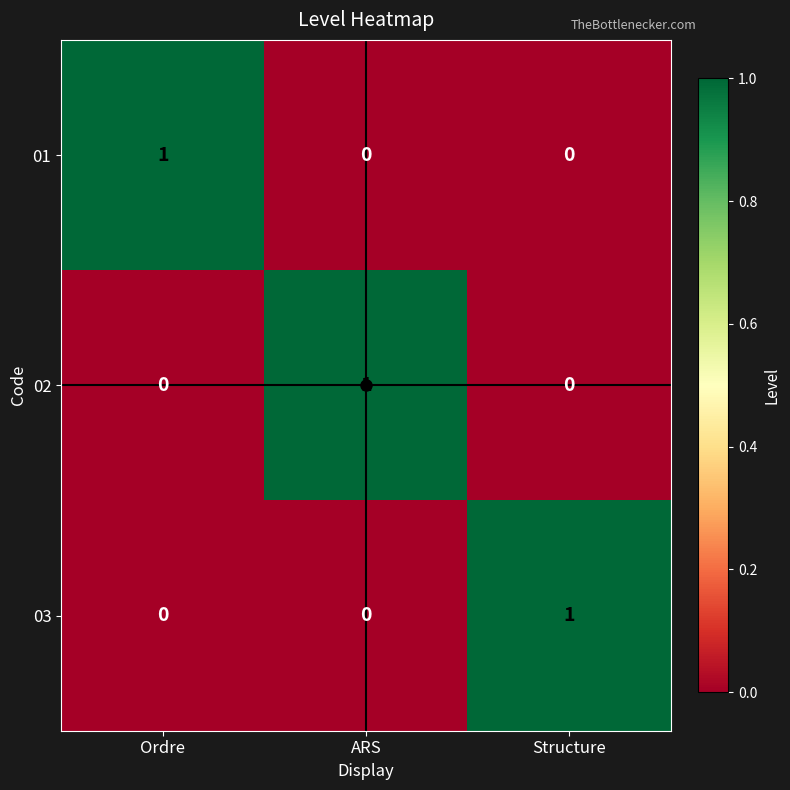

At which label does 03 reach its peak?

Structure